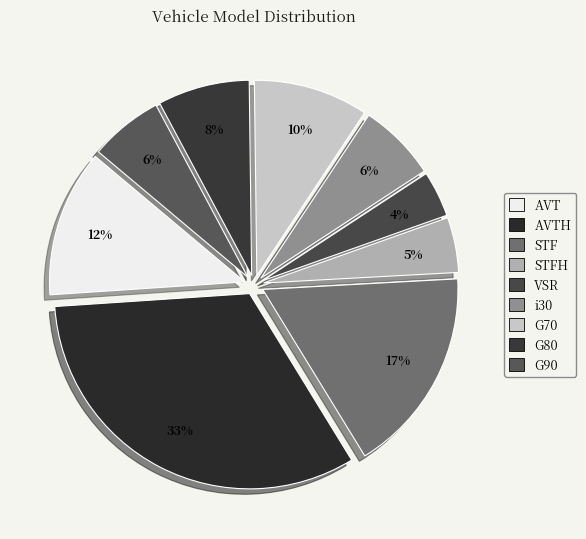

How much of the chart is everything except G70?

90.5%